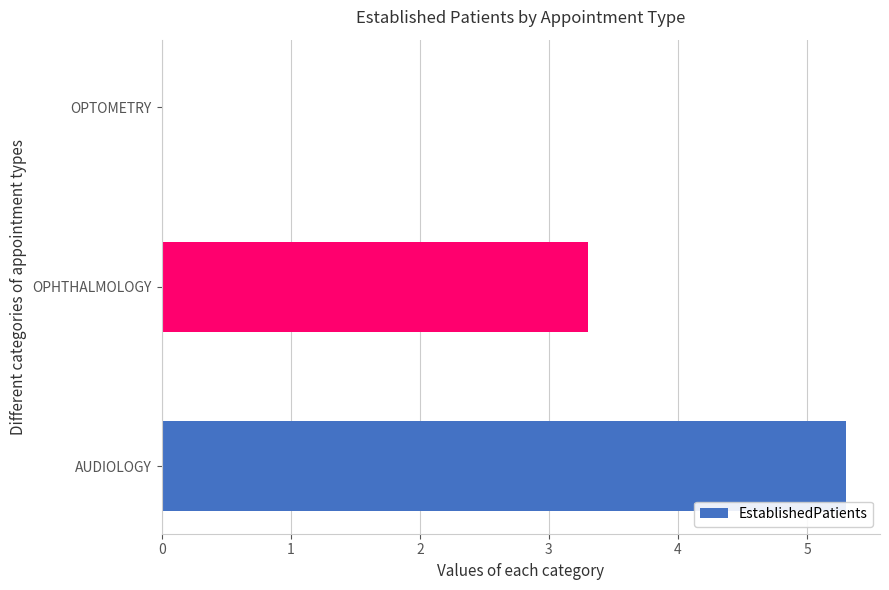

Reading bottom to top, what are all the values shown in this chart?

AUDIOLOGY=5.3	OPHTHALMOLOGY=3.3	OPTOMETRY=0.0